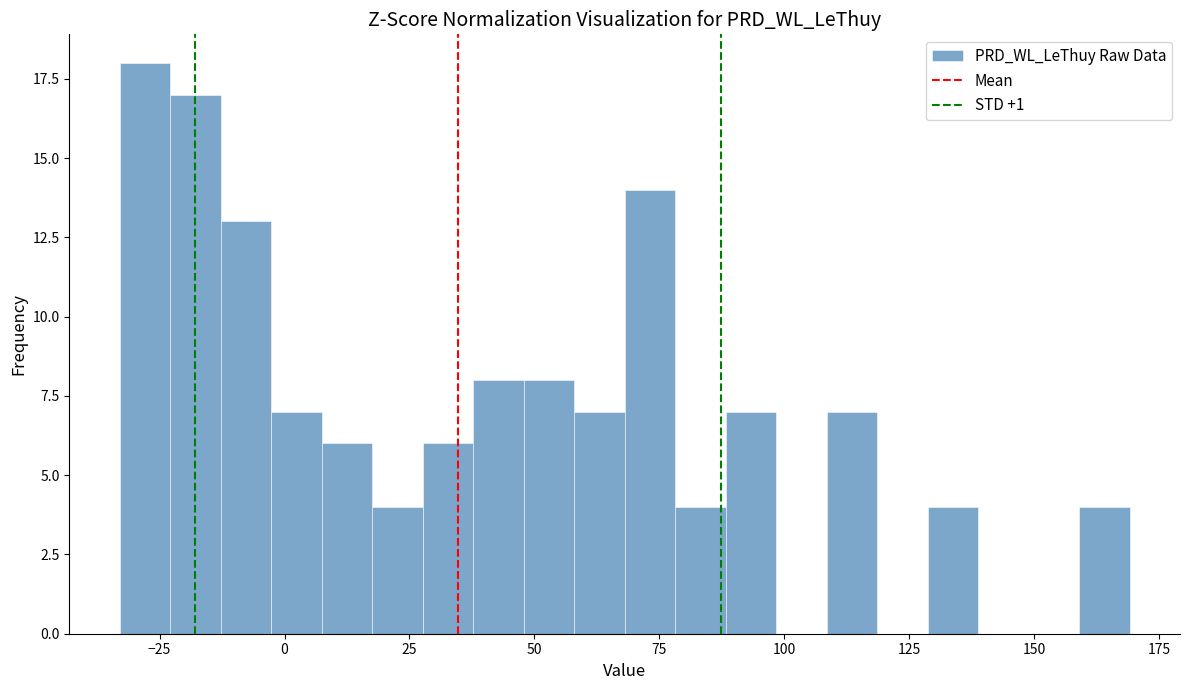

Around what value on the x-axis is the tallest bar? Give the approximate position of its centre, as read against the axis.

-30